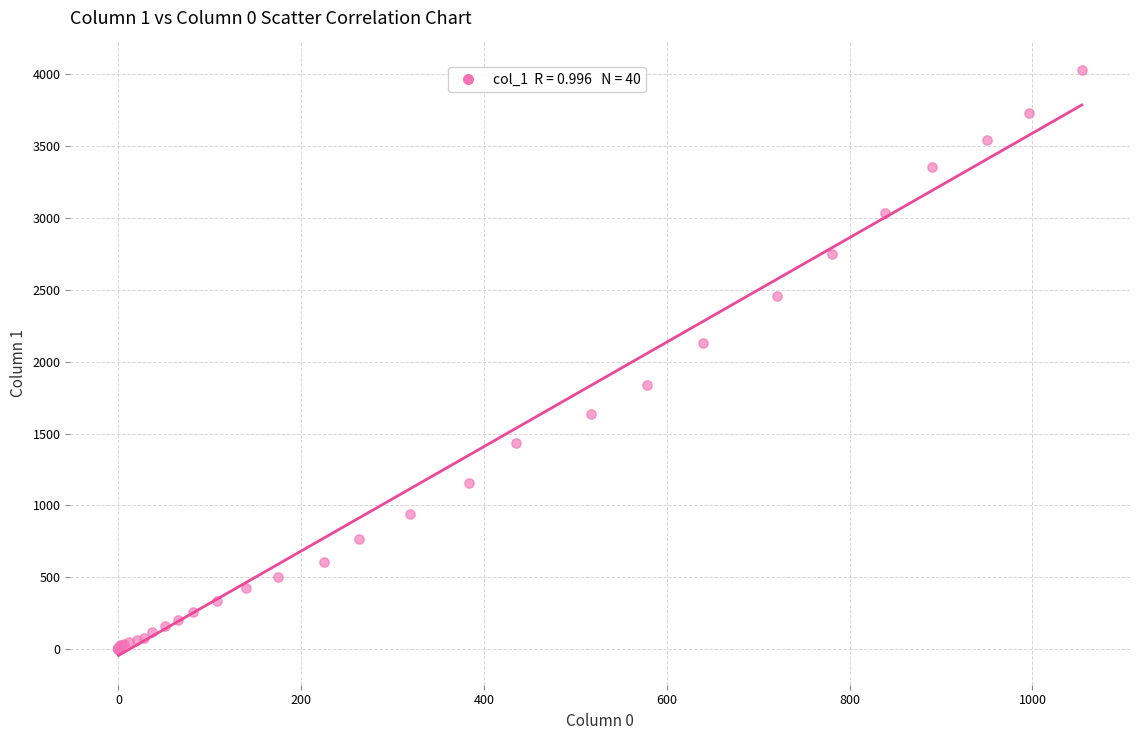

What Y value in the scatter plot is closest to 2015?

2131